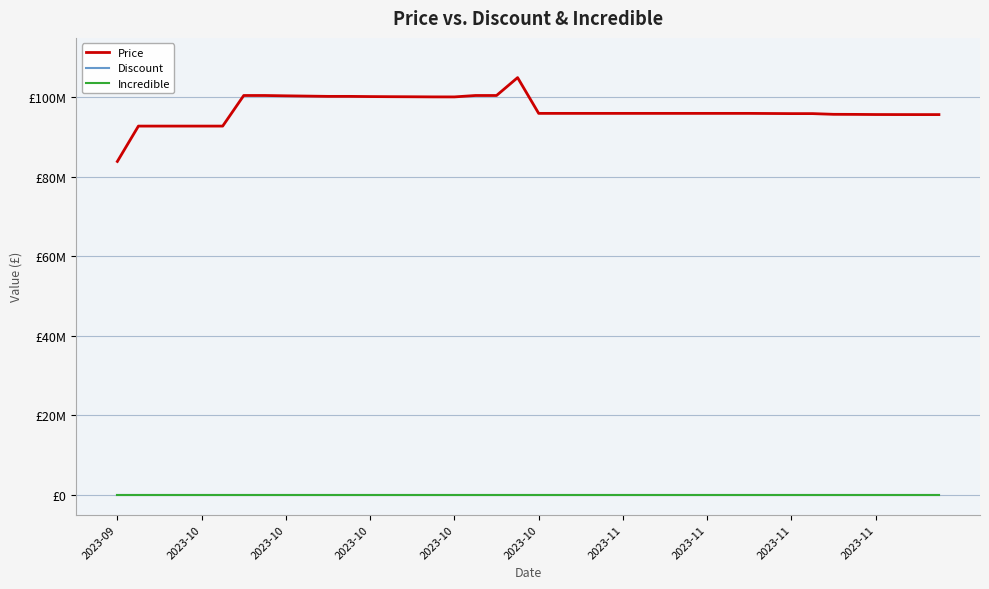

True or false: Incredible and Discount cross at least once.

False